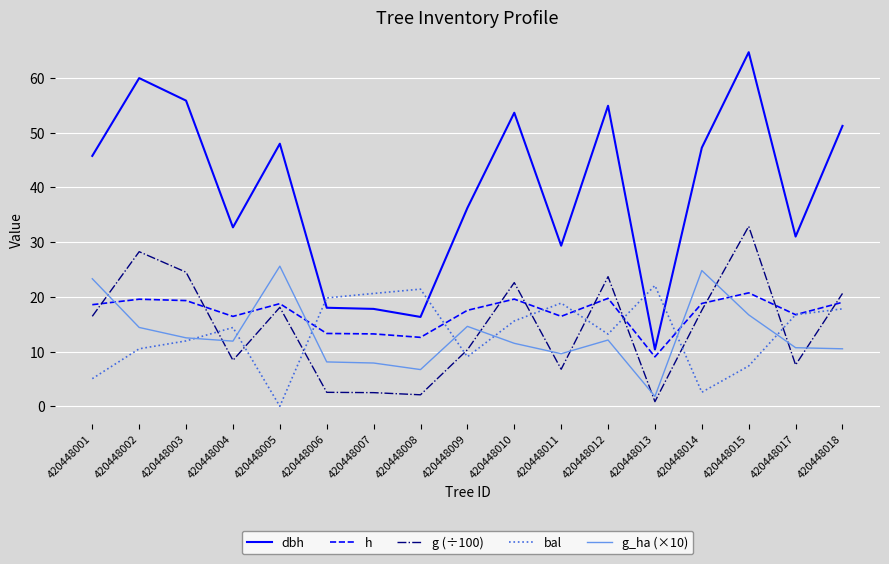

Rank the series at 420448011 from highest to lowest value.

dbh, bal, h, g_ha (×10), g (÷100)